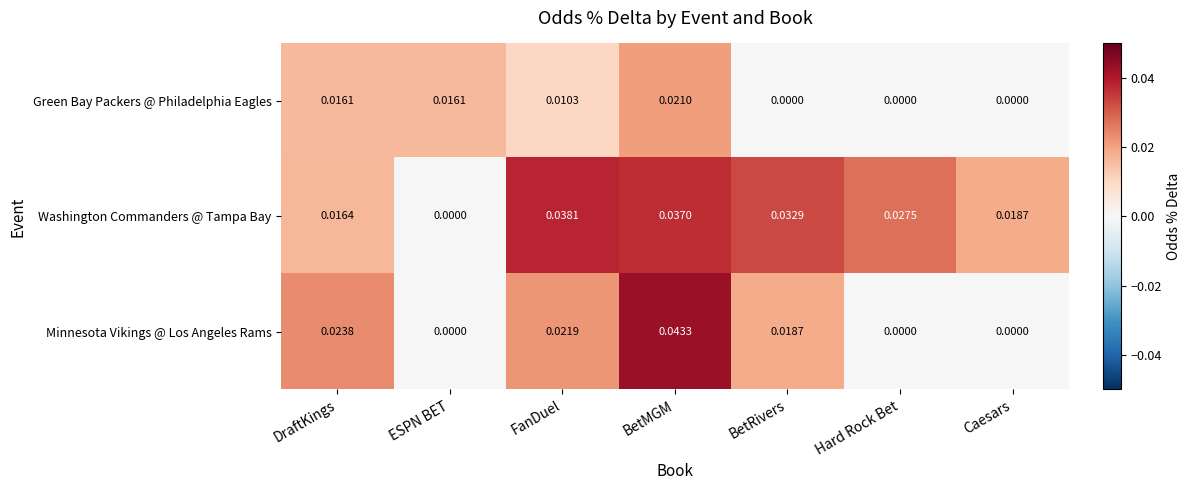

Between FanDuel and BetMGM, which series saw the biggest shift?

Minnesota Vikings @ Los Angeles Rams